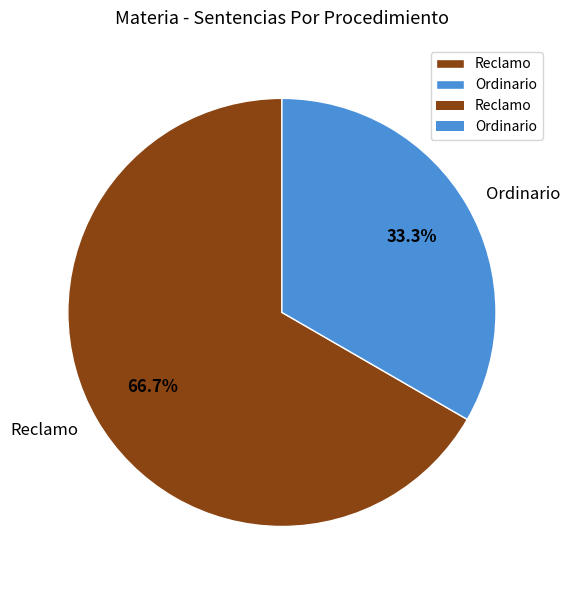

Do Reclamo and Ordinario together represent more than half of the pie?

Yes